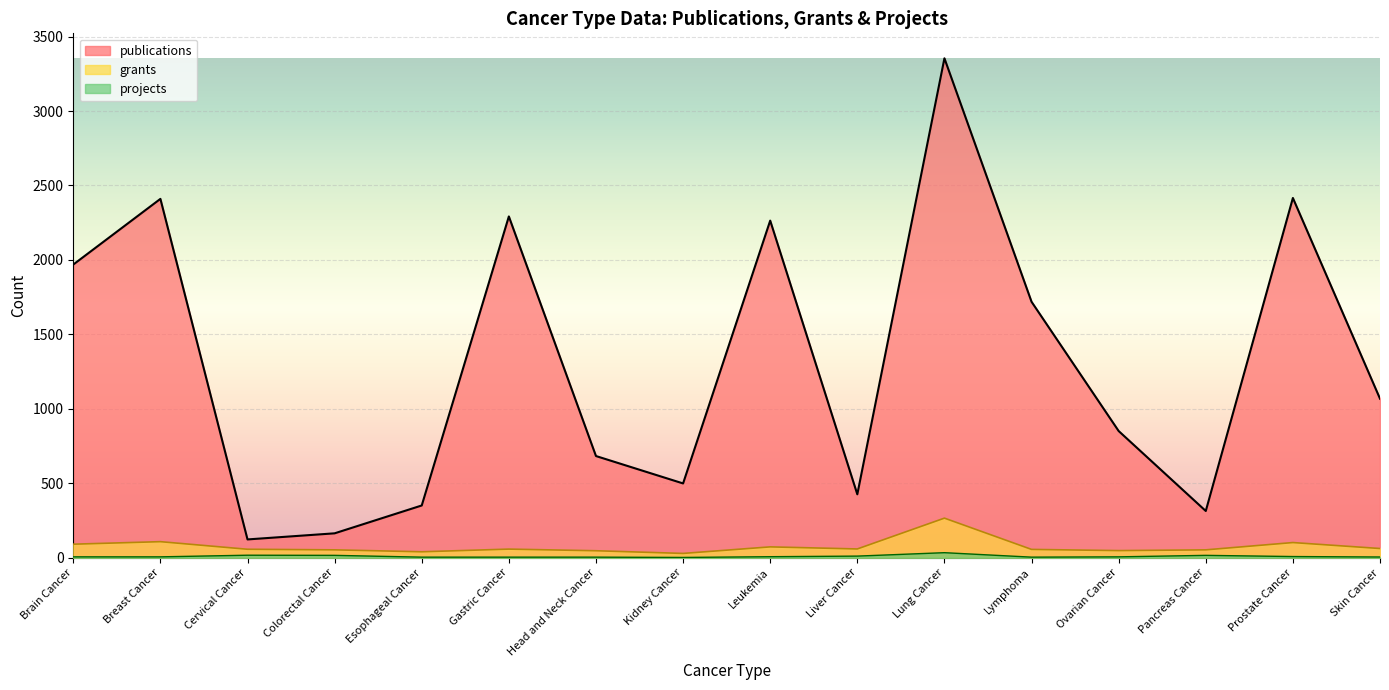

At which category does projects reach its first local valley?

Kidney Cancer